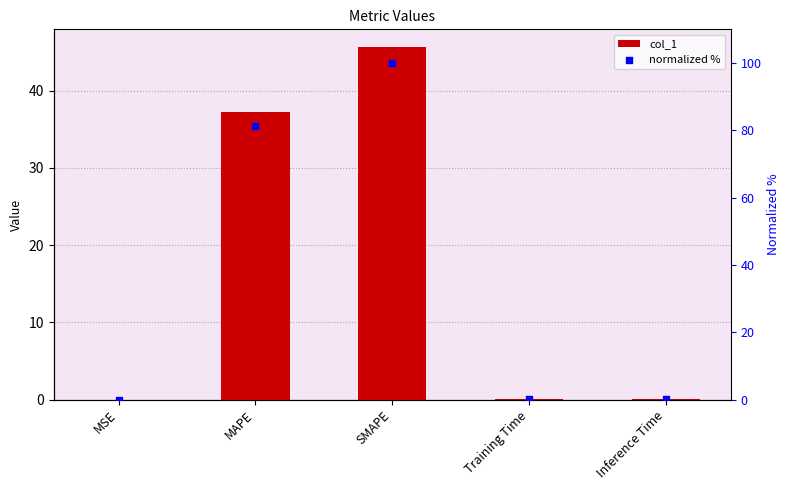

Which series has the largest total across all categories?

normalized %